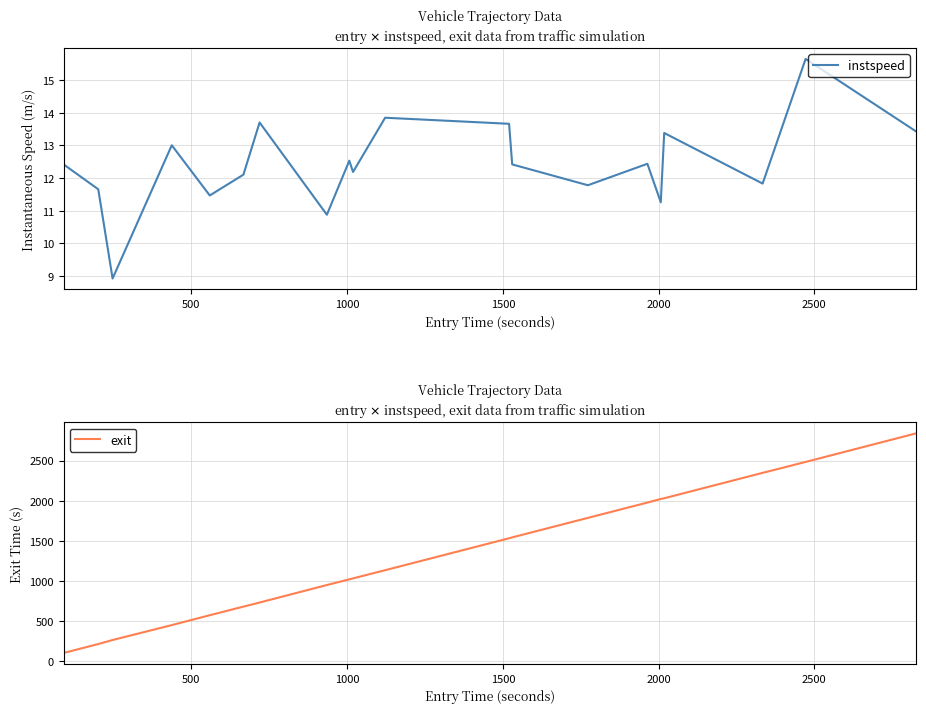

What is the lowest value of the instspeed series?

8.9